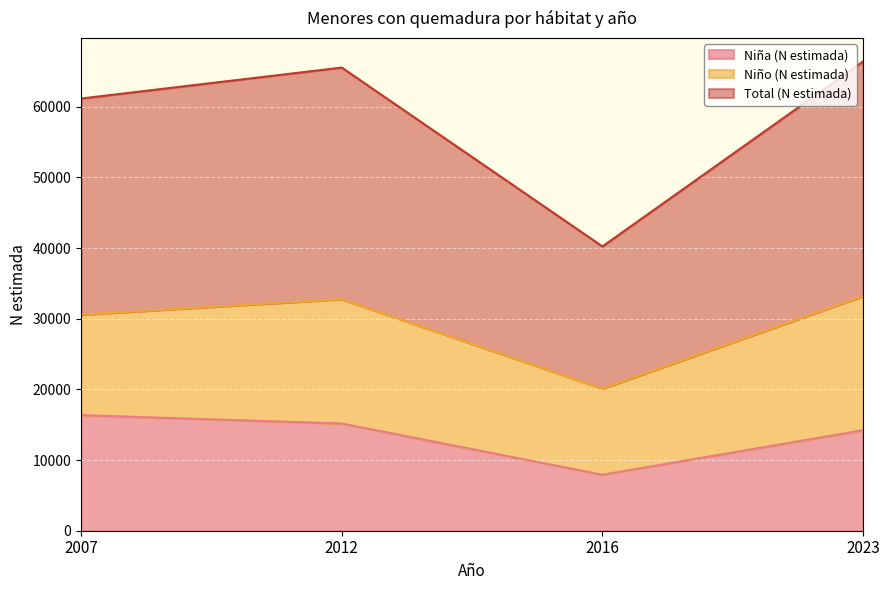

What is the sum of all Total (N estimada) values?

233351